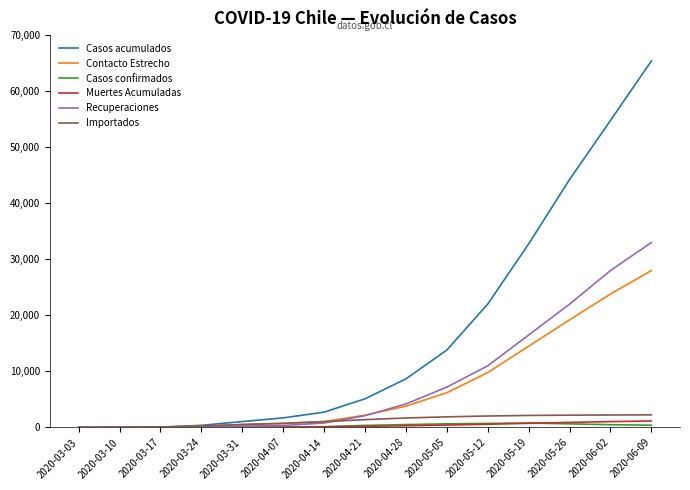

What value does the Casos acumulados series have at 2020-05-05, to the nearest 50?

13800